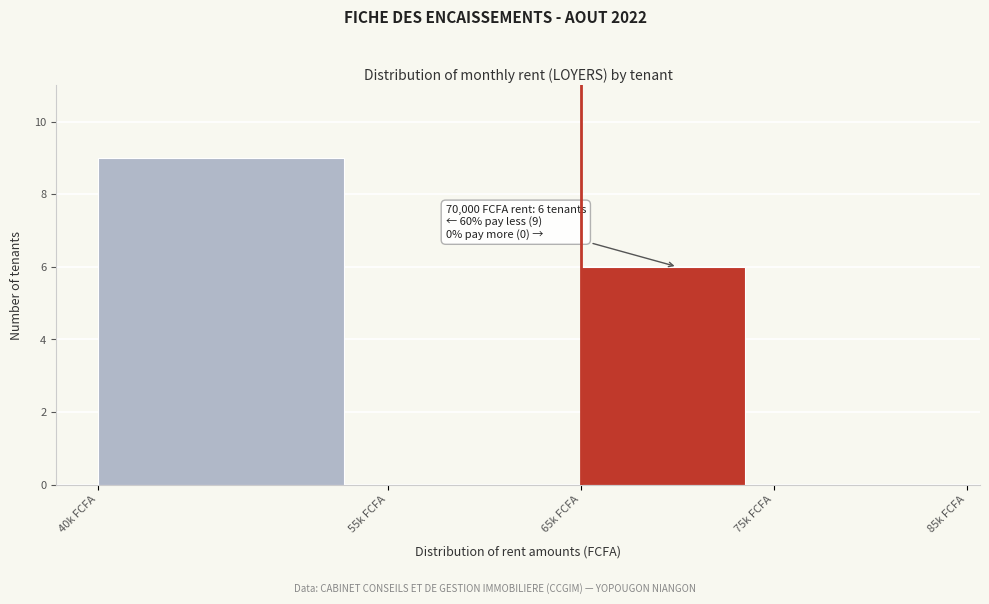

Reading right to left, list all the values displayed in this chart.

75k FCFA=0	65k FCFA=6	55k FCFA=0	40k FCFA=9